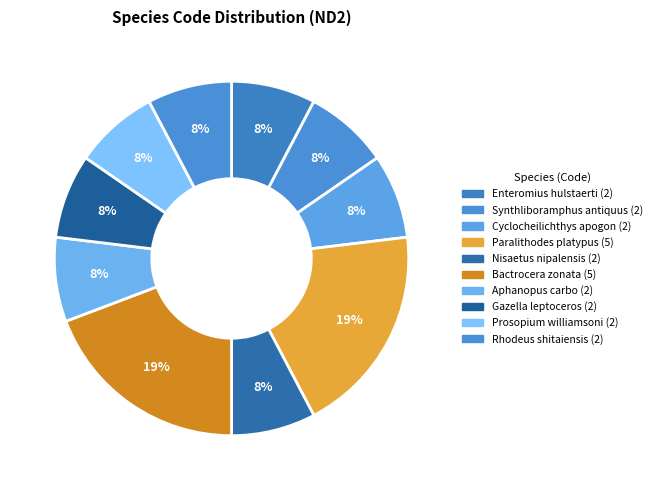

Count the number of slices in the pie.

10